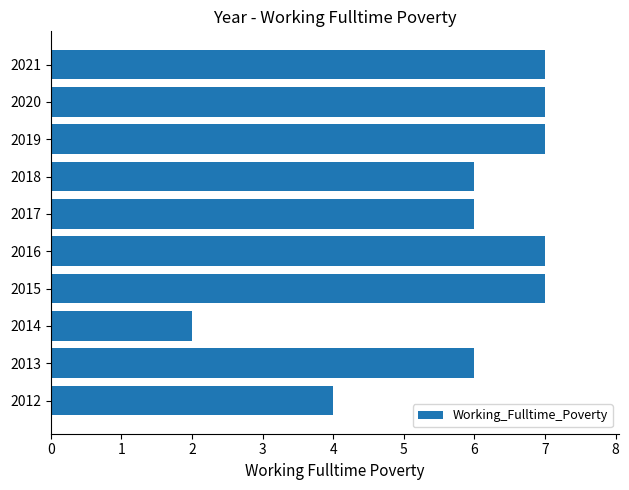

Is it true that the value at 2013 is 8?

False